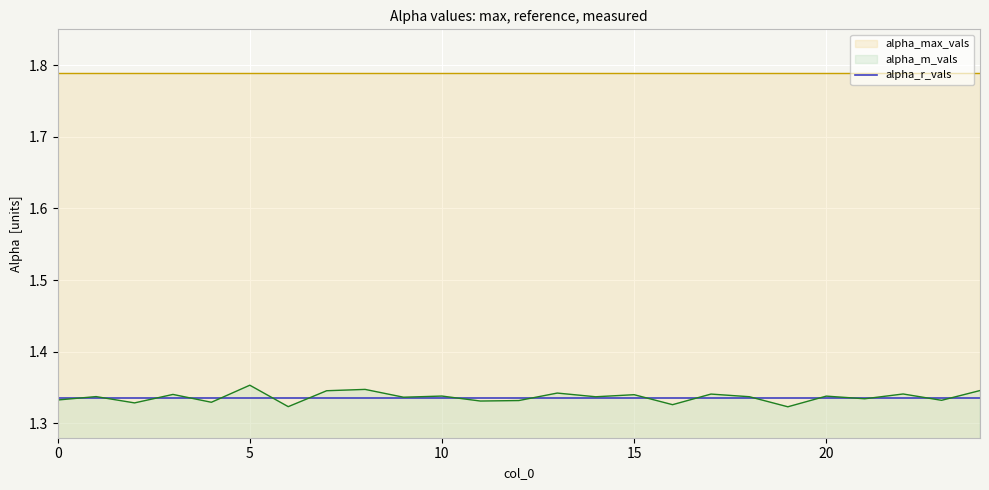

Is it true that alpha_r_vals equals 0.3 at 2?

False